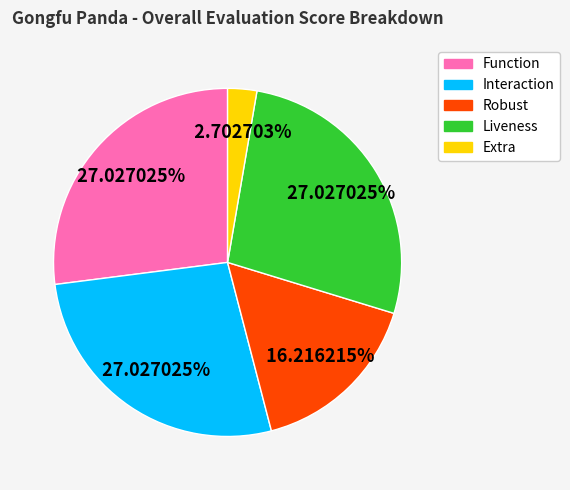

Between Function and Extra, which is larger?

Function